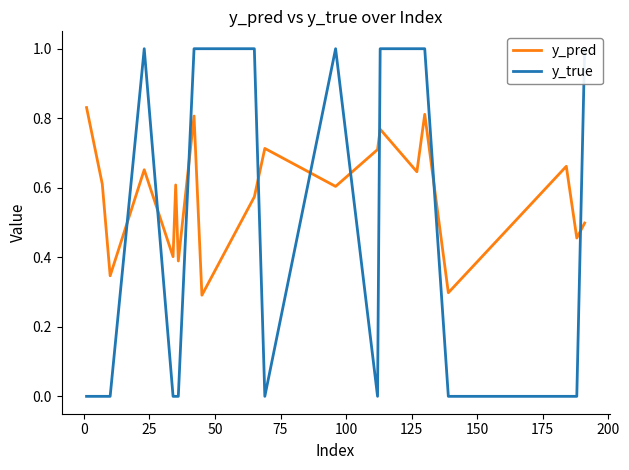

What are all the series names shown in the legend?

y_pred, y_true